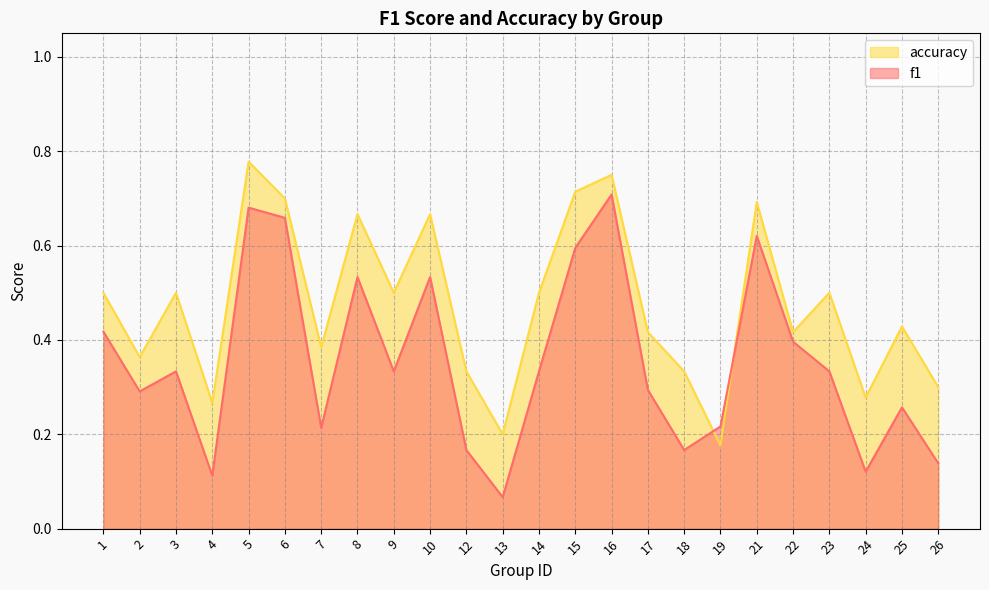

Rank the categories by f1 value from highest to lowest.

16, 5, 6, 21, 15, 8, 10, 1, 22, 3, 9, 14, 23, 17, 2, 25, 19, 7, 12, 18, 26, 24, 4, 13